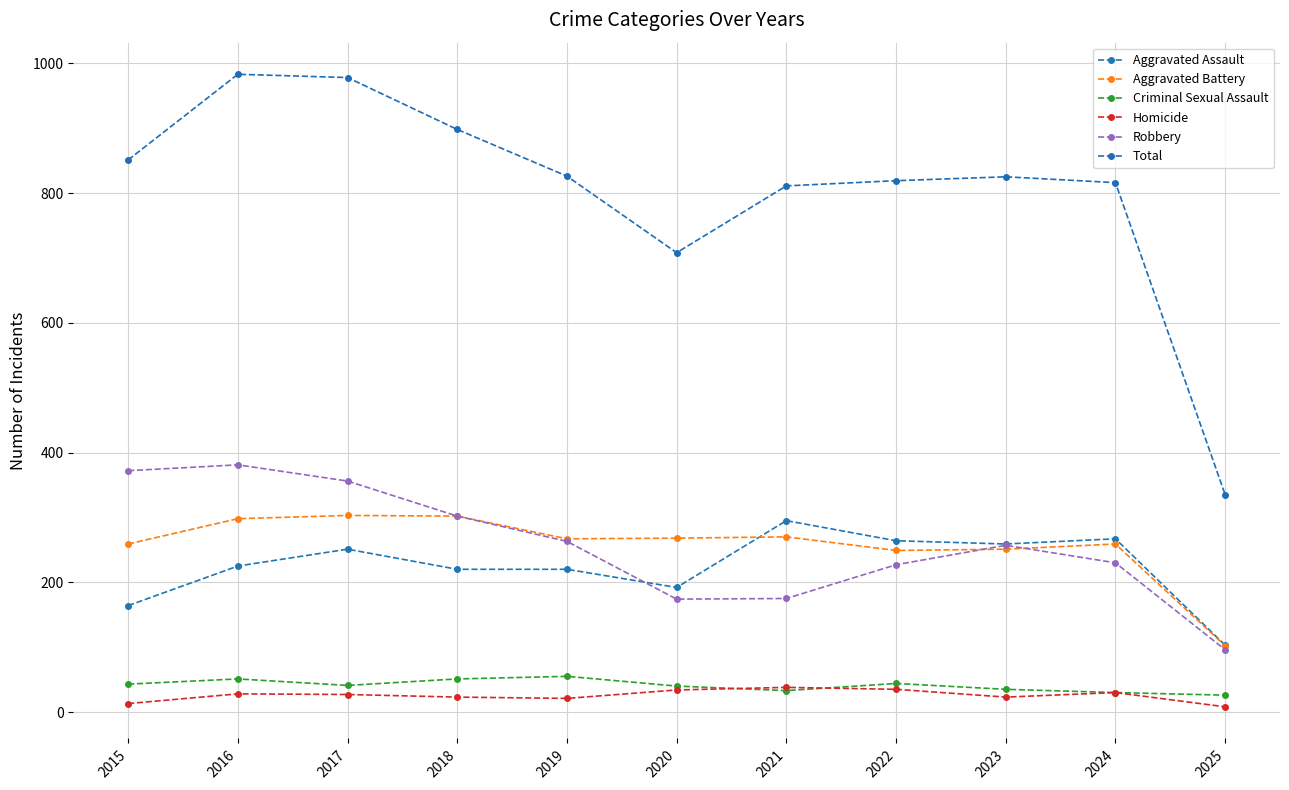

Between which two adjacent categories do Aggravated Assault and Aggravated Battery first intersect?

2020 and 2021